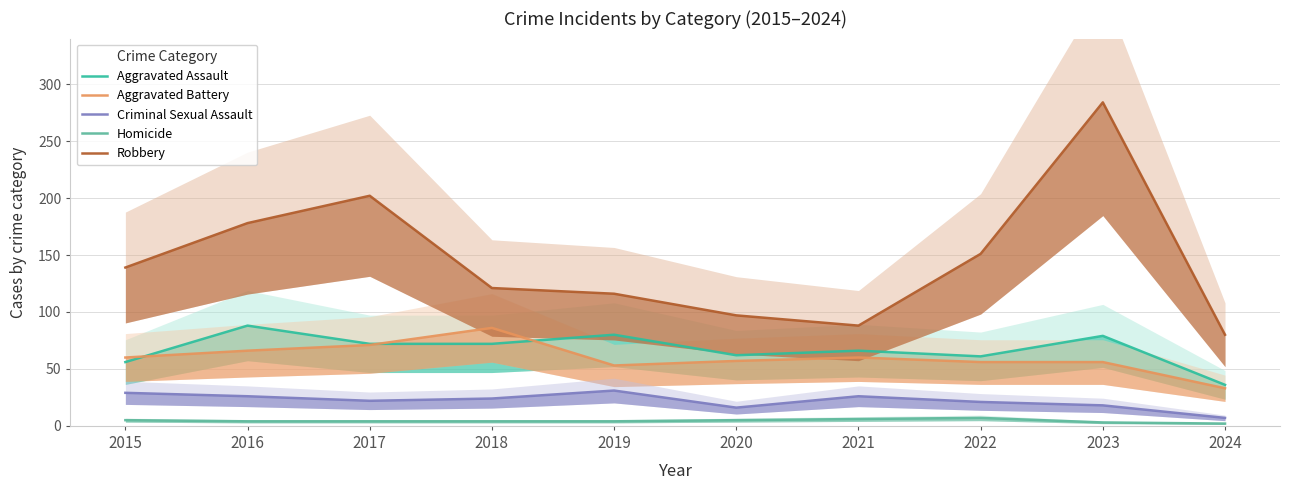

Count the number of categories in the chart.

10